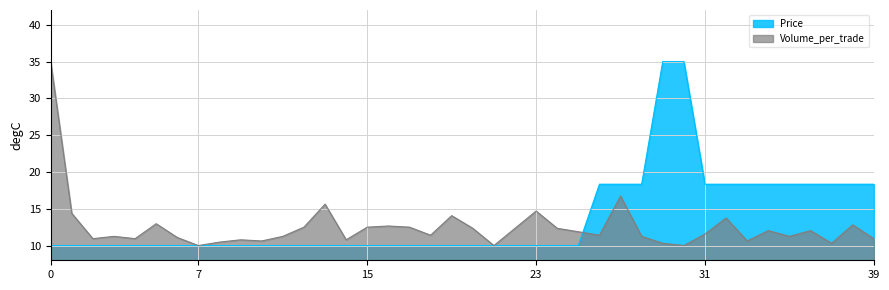

Which series ends up on top after the final intersection of Volume_per_trade and Price?

Price